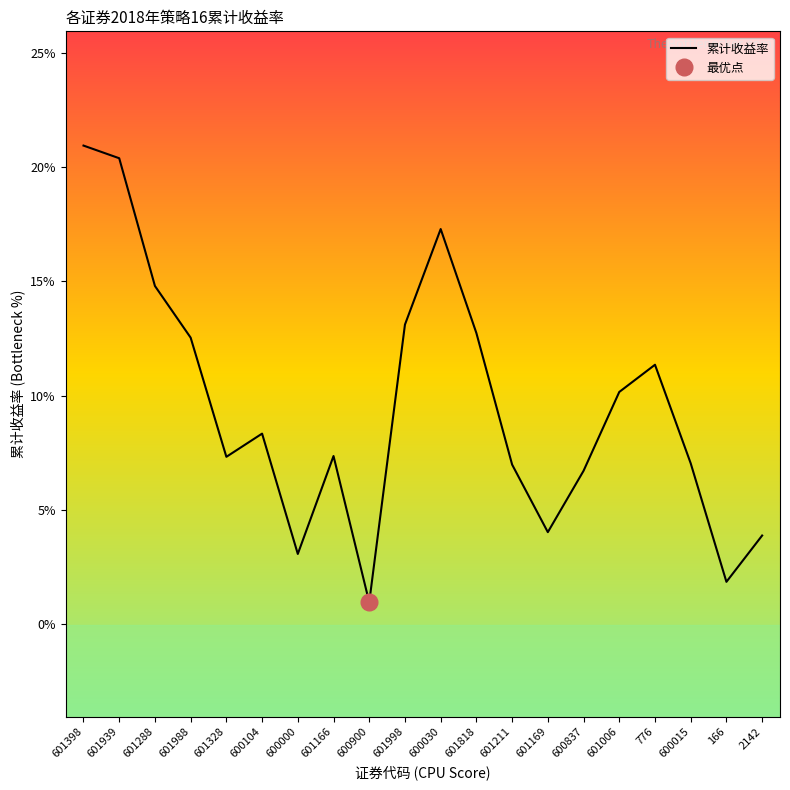

Is this an area chart (filled region under the line)?

No